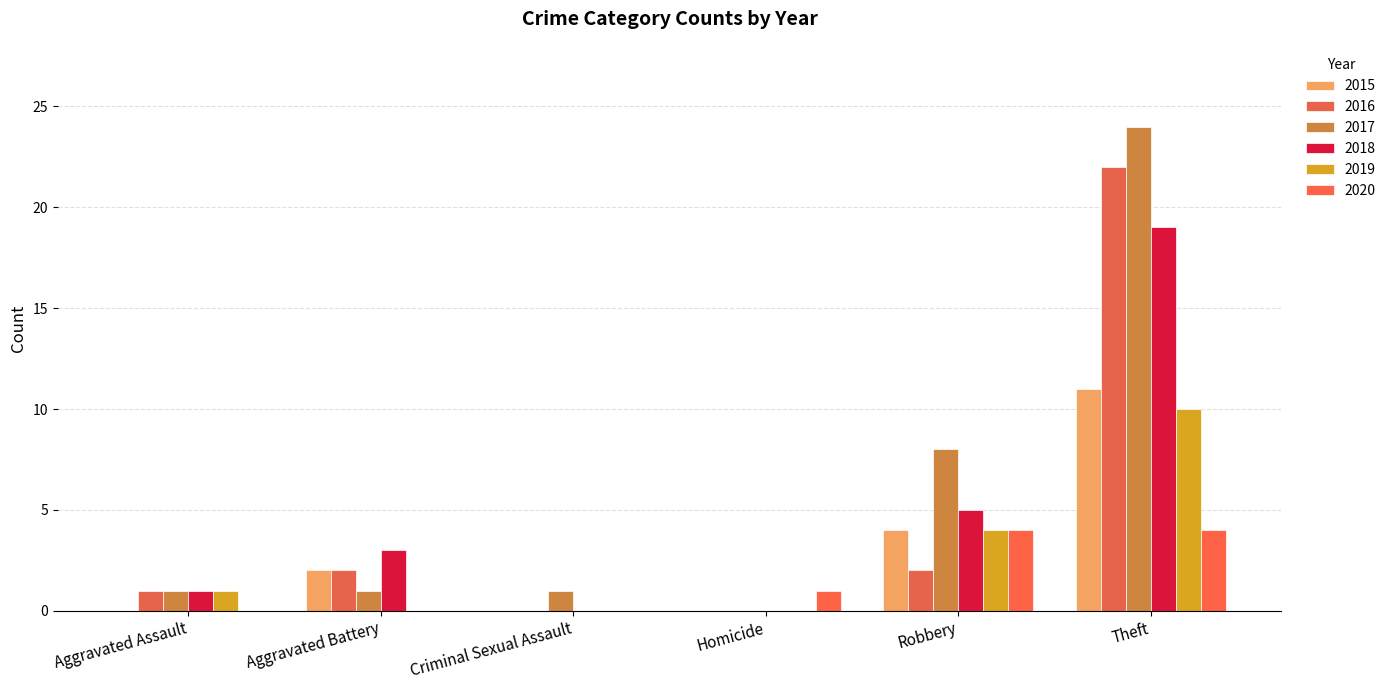

The 2018 series shows 5 at Aggravated Battery. True or false?

False